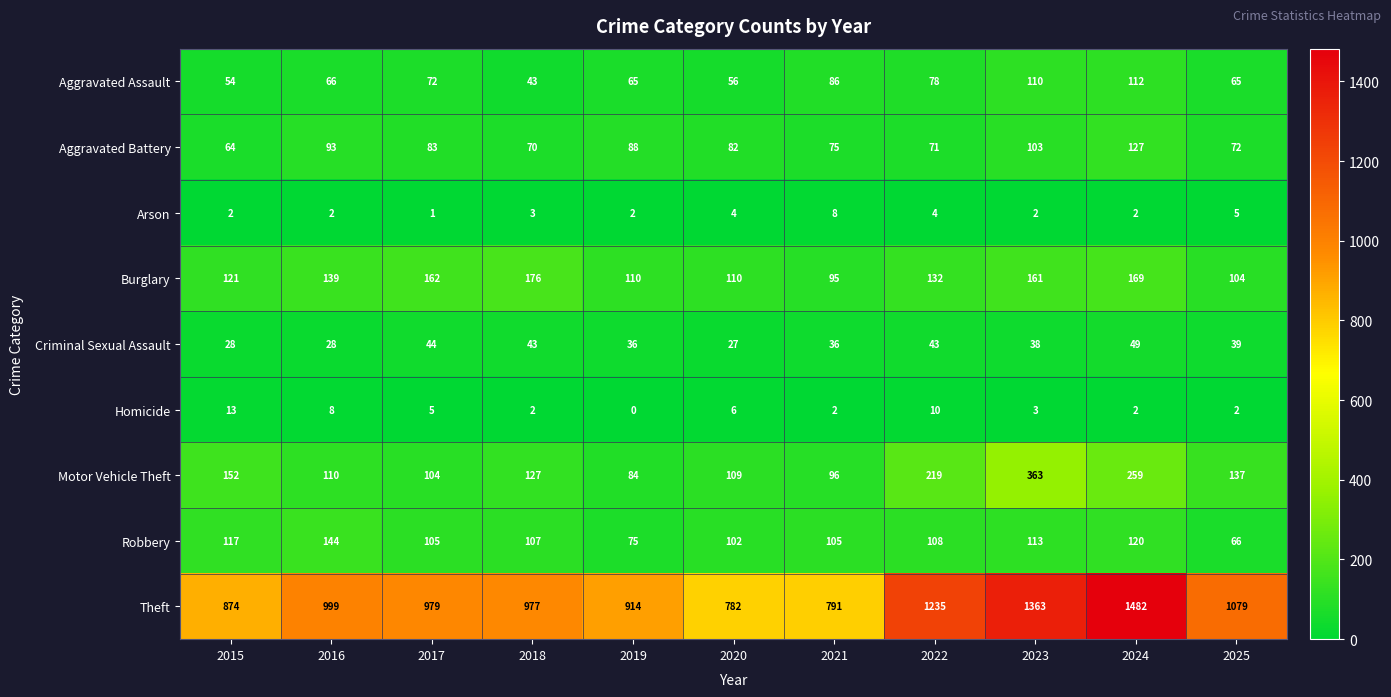

Which series has the largest total across all categories?

Theft